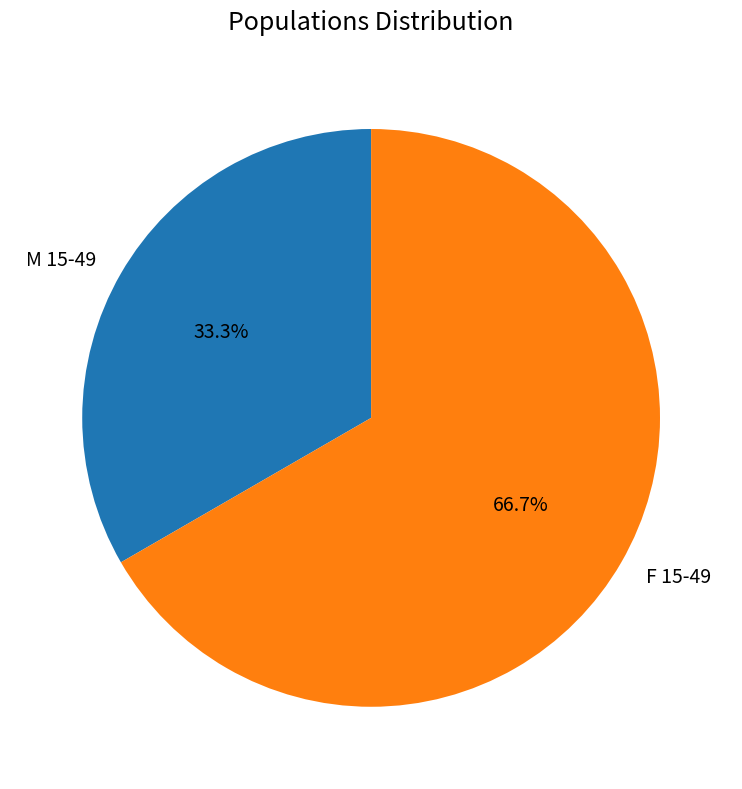

What percentage is the F 15-49 slice, to the nearest percent?

67%